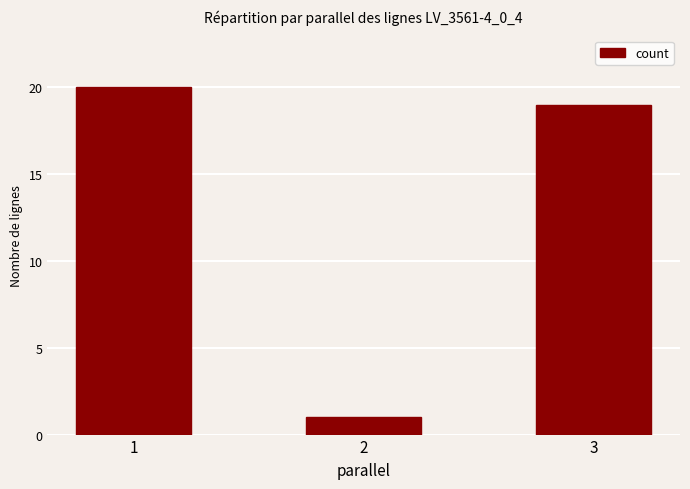

What is the value of the 2nd bar from the left?

1